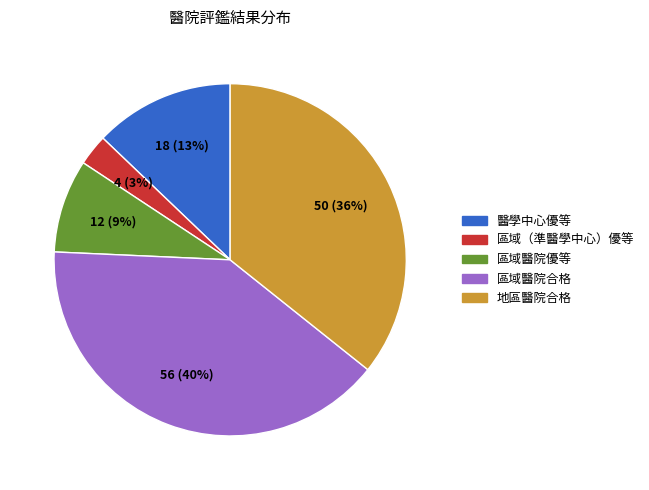

To the nearest percent, what is the difference between the largest and smallest slice percentages?

37%